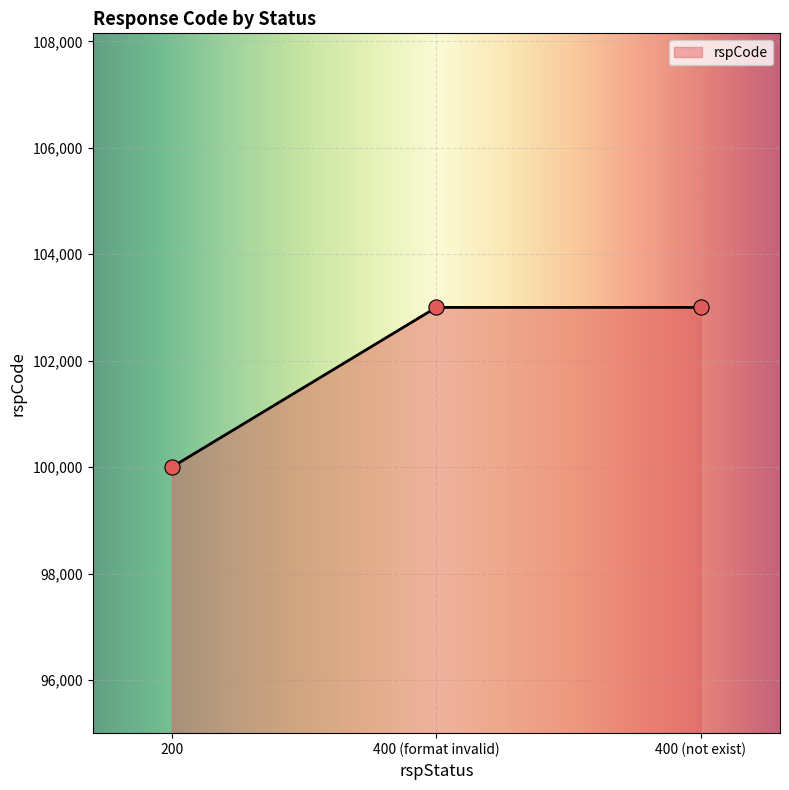

What is the maximum value for rspCode?

103000.0